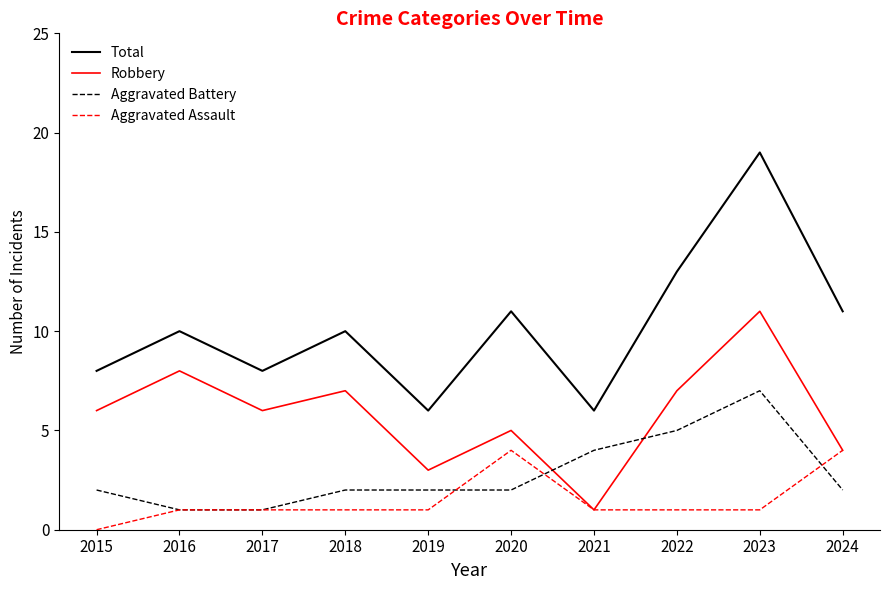

Is it true that Robbery equals 5 at 2020?

True